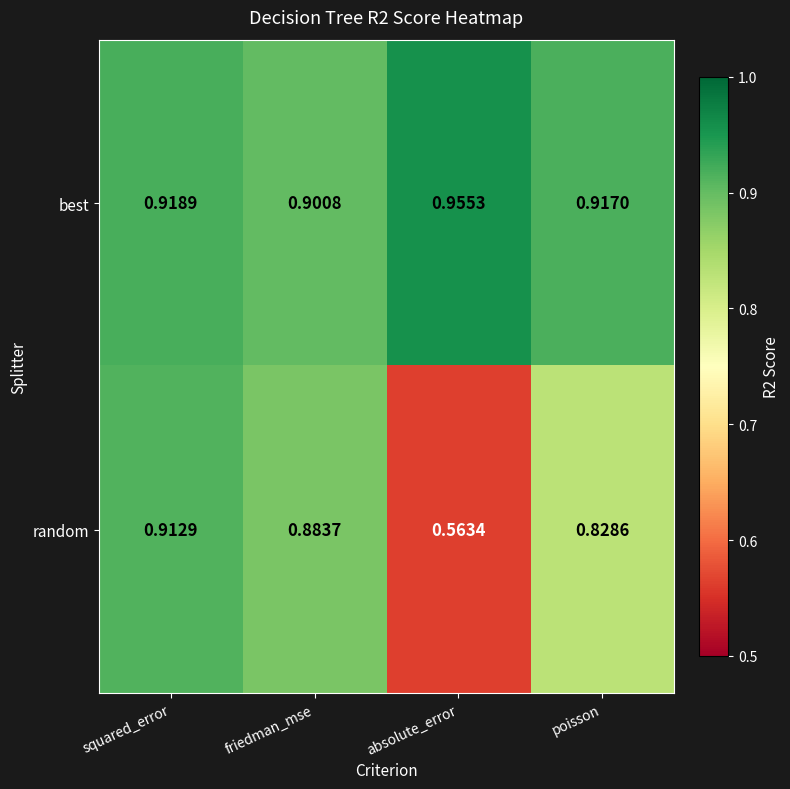

Between friedman_mse and absolute_error, which series saw the biggest shift?

random